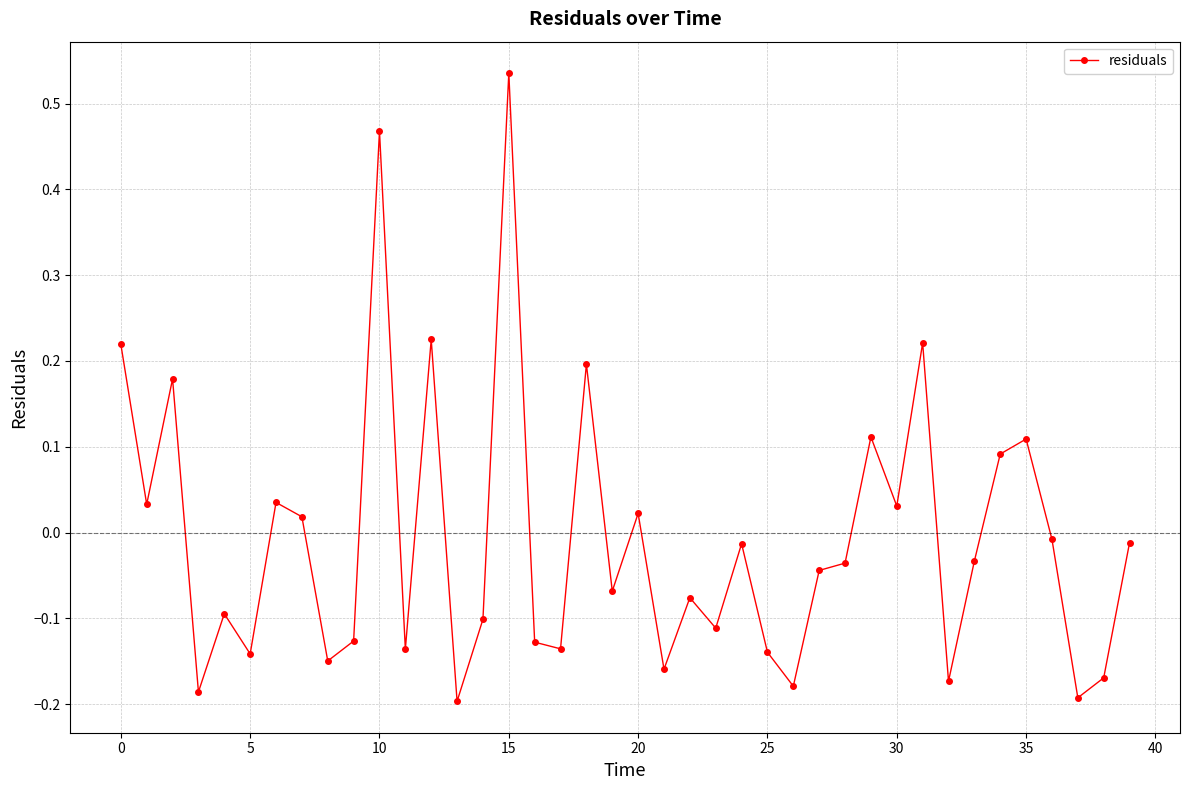

How many lines are shown in the chart?

1